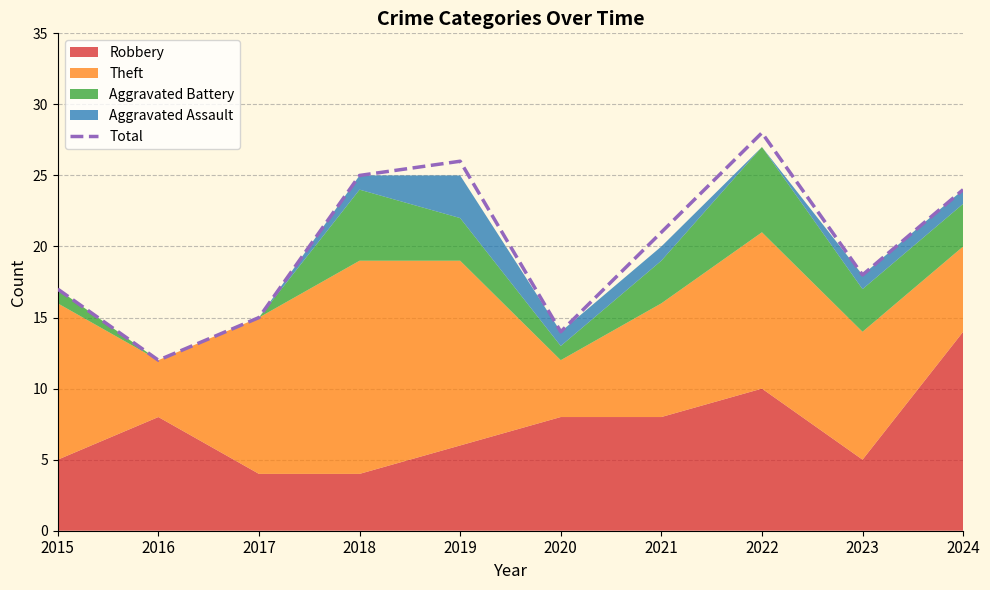

List the labels in order of value, largest first.

2022, 2019, 2018, 2024, 2021, 2023, 2015, 2017, 2020, 2016